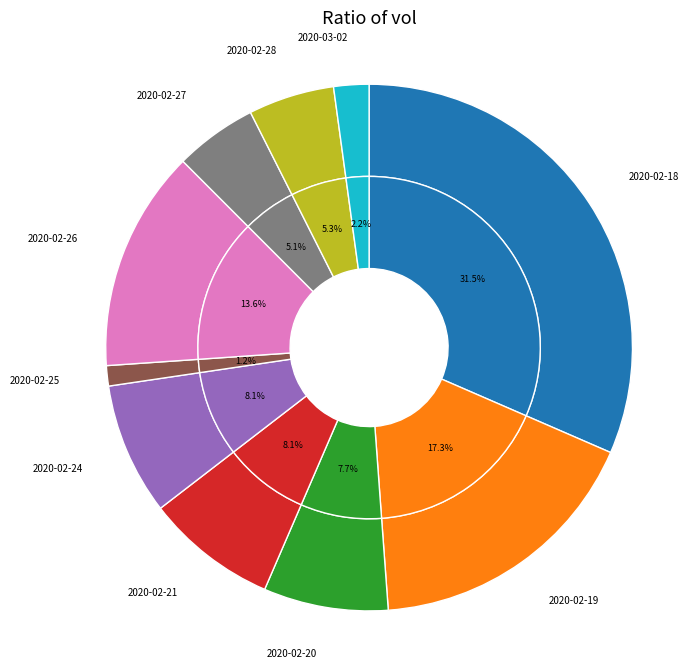

Combined, what portion of the pie is 2020-02-21 and 2020-02-25?

9.3%